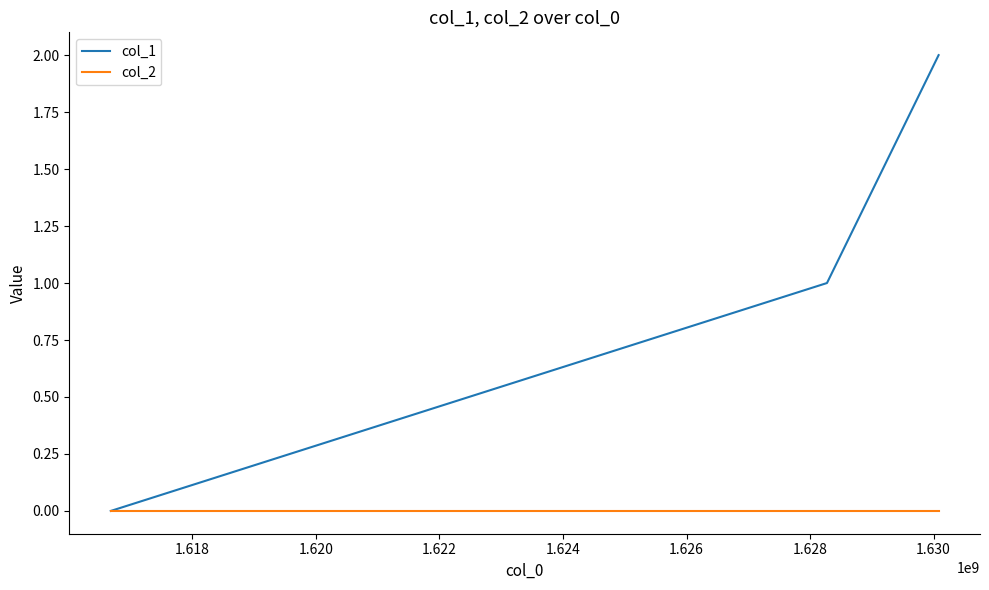

What are all the series names shown in the legend?

col_1, col_2